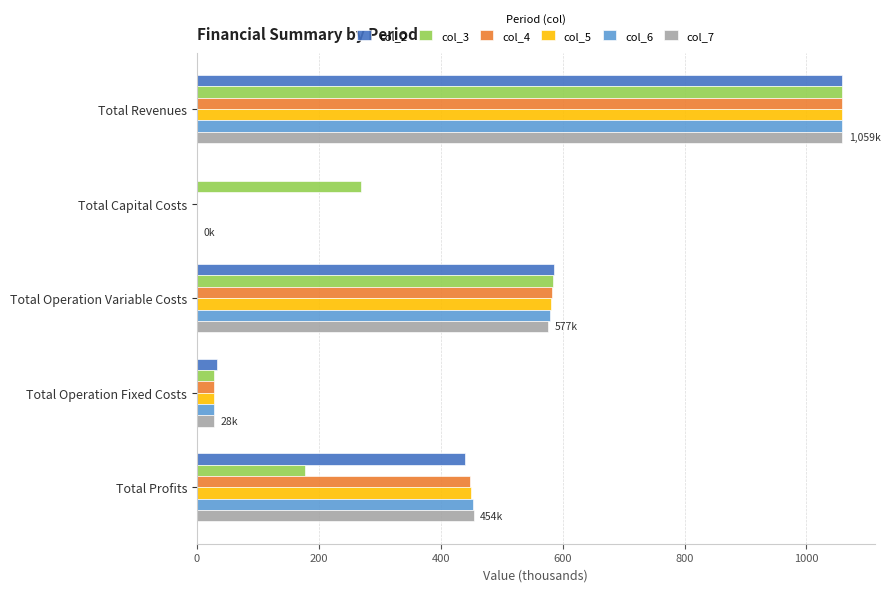

At which category does the chart reach its peak across all series?

Total Revenues